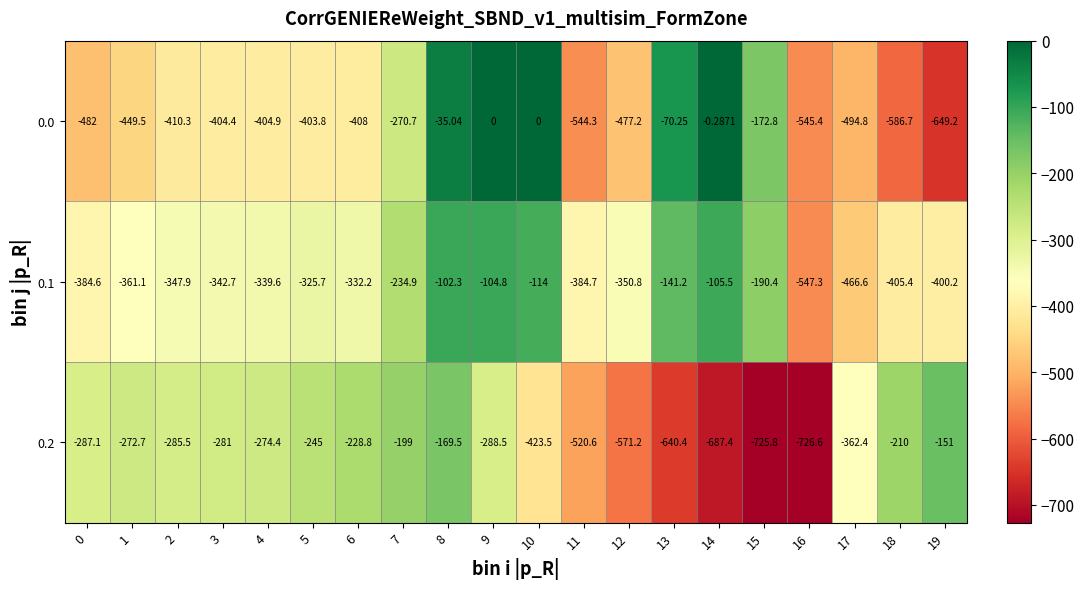

Count the number of categories in the chart.

20